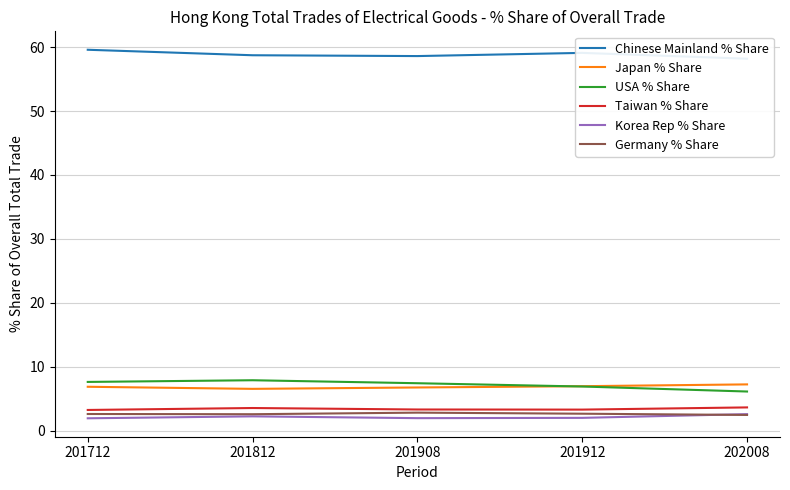

Where is the first local minimum for Korea Rep % Share?

201908